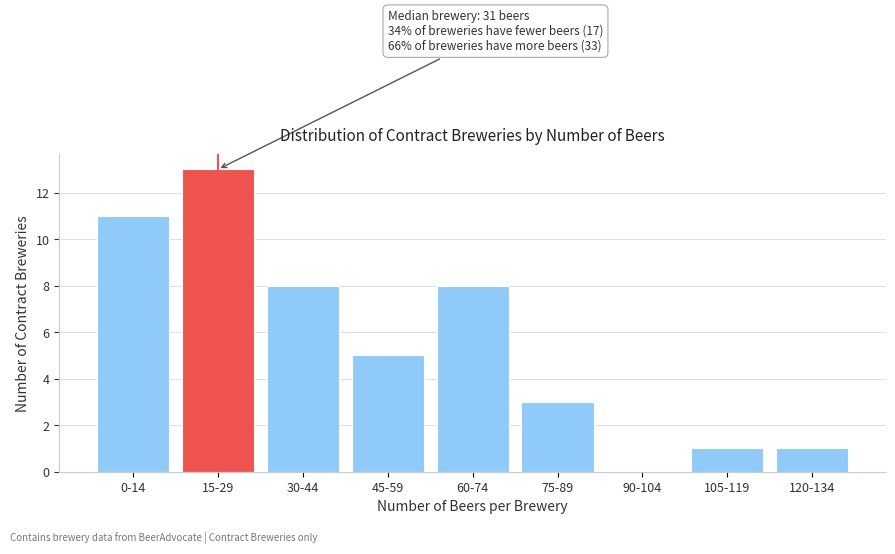

Reading left to right, what are all the values shown in this chart?

0-14=11	15-29=13	30-44=8	45-59=5	60-74=8	75-89=3	90-104=0	105-119=1	120-134=1